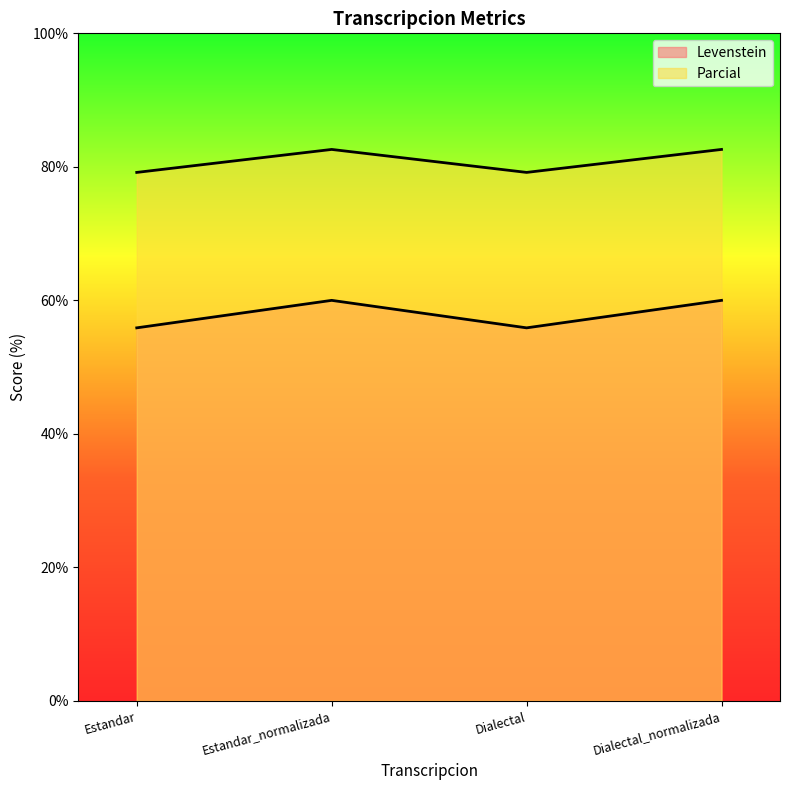

Which series has the widest spread of values?

Levenstein